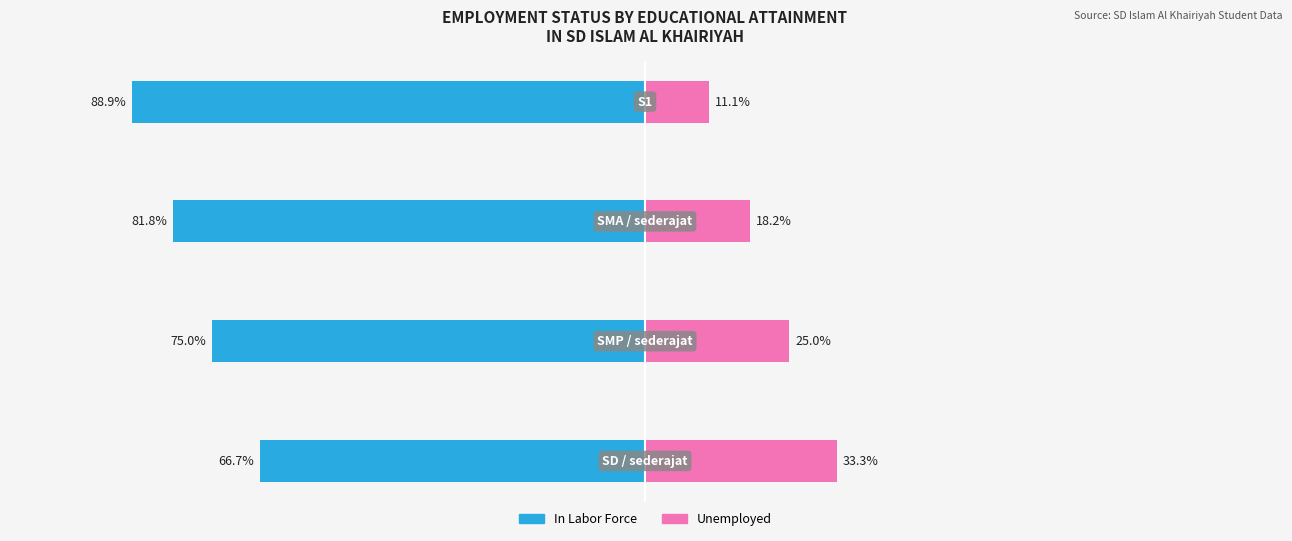

How many series are shown in this chart?

2